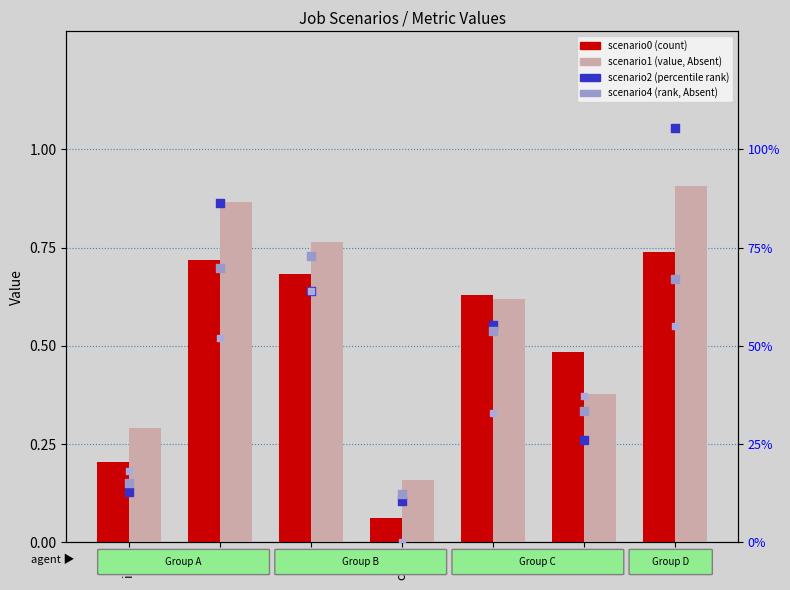

At how many categories does at least one series exceed 0?

7